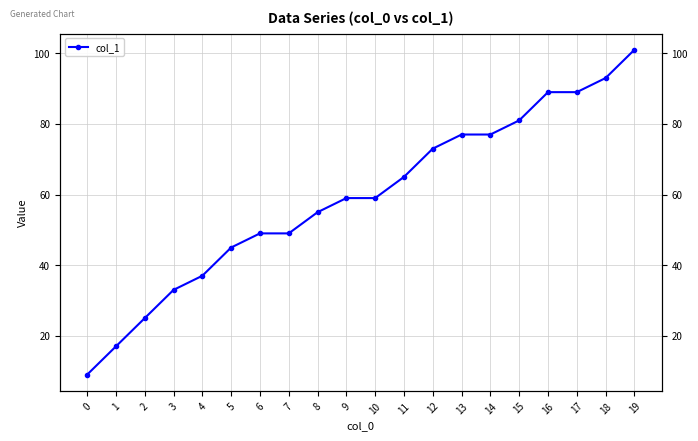

Rank the categories by value from highest to lowest.

19, 18, 16, 17, 15, 13, 14, 12, 11, 9, 10, 8, 6, 7, 5, 4, 3, 2, 1, 0